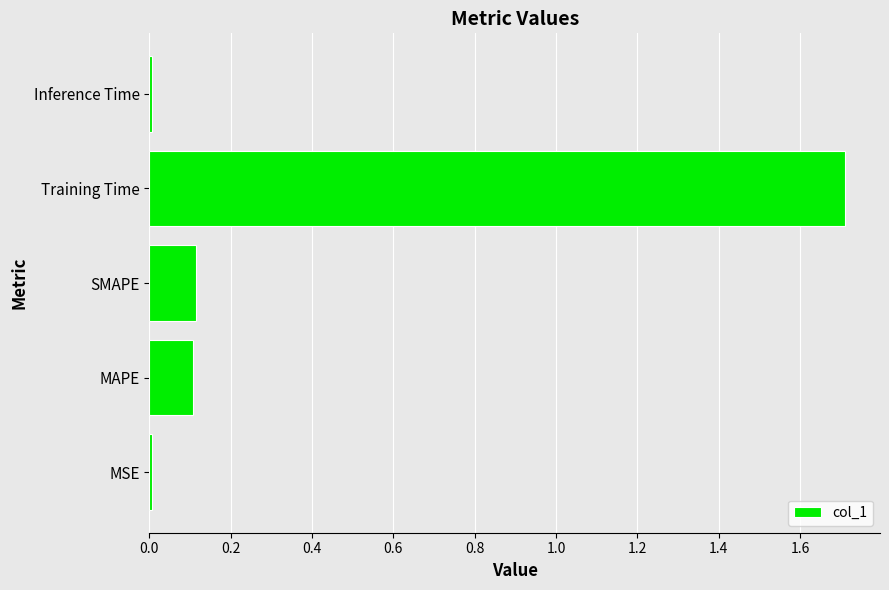

How many data points does each series have?

5